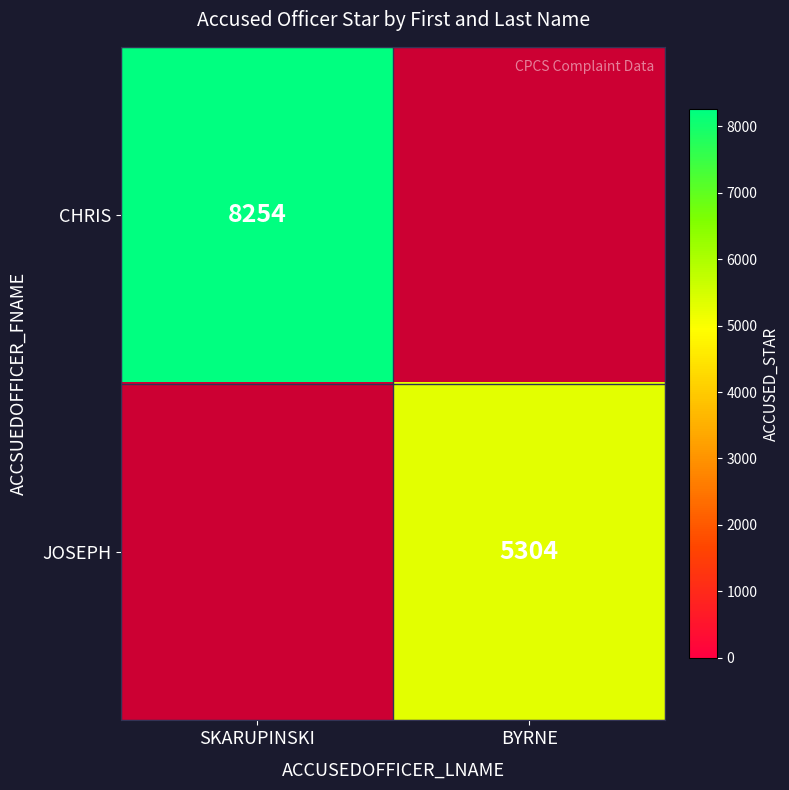

What is the total value across all series at SKARUPINSKI?

8254